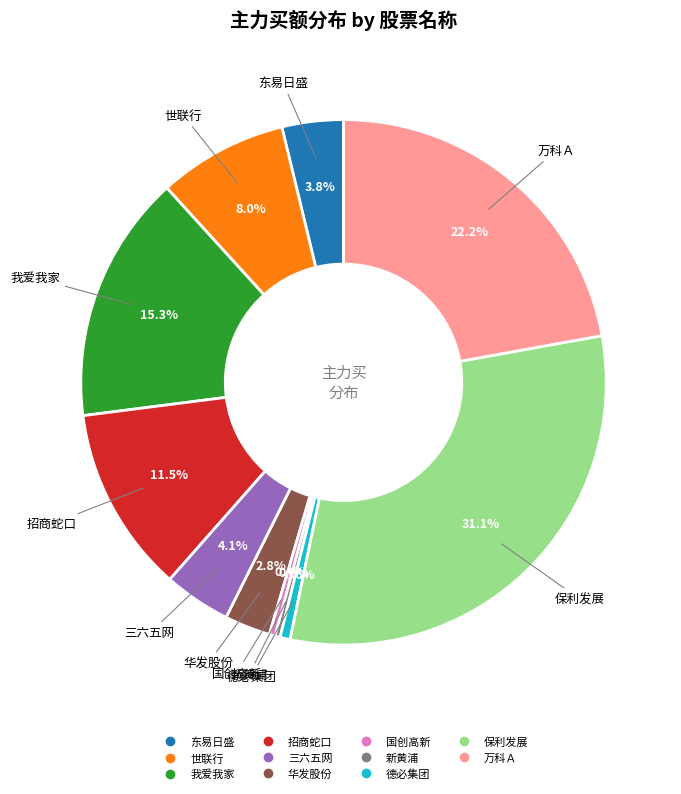

How many segments does this pie chart have?

11